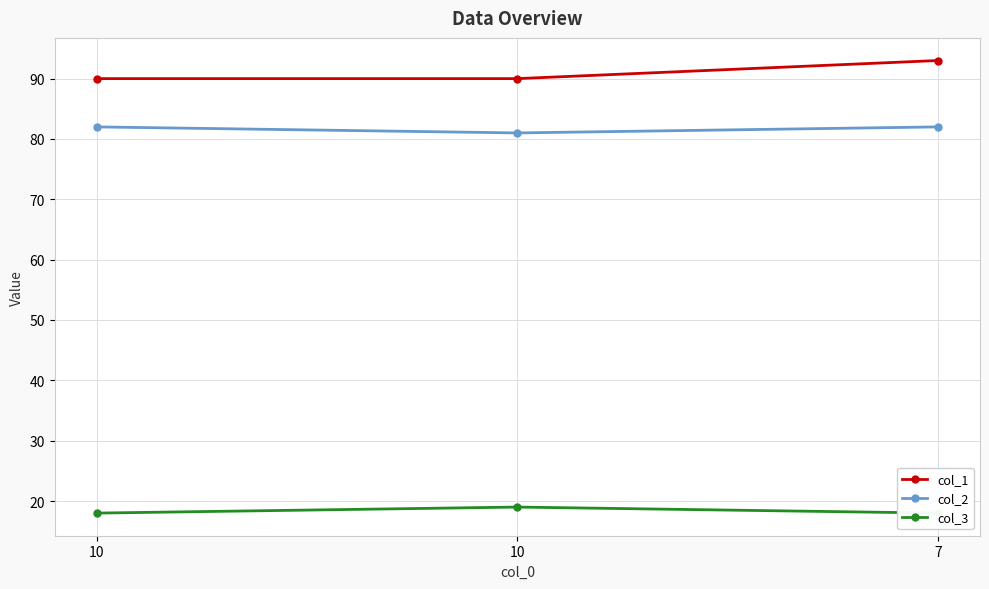

What is the approximate value of col_1 at 10?

90